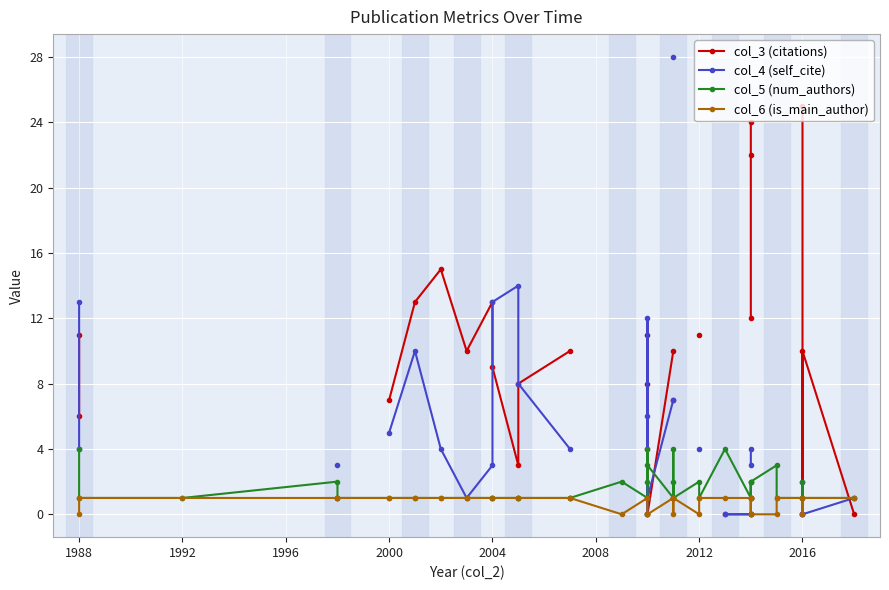

What are all the series names shown in the legend?

col_3 (citations), col_4 (self_cite), col_5 (num_authors), col_6 (is_main_author)